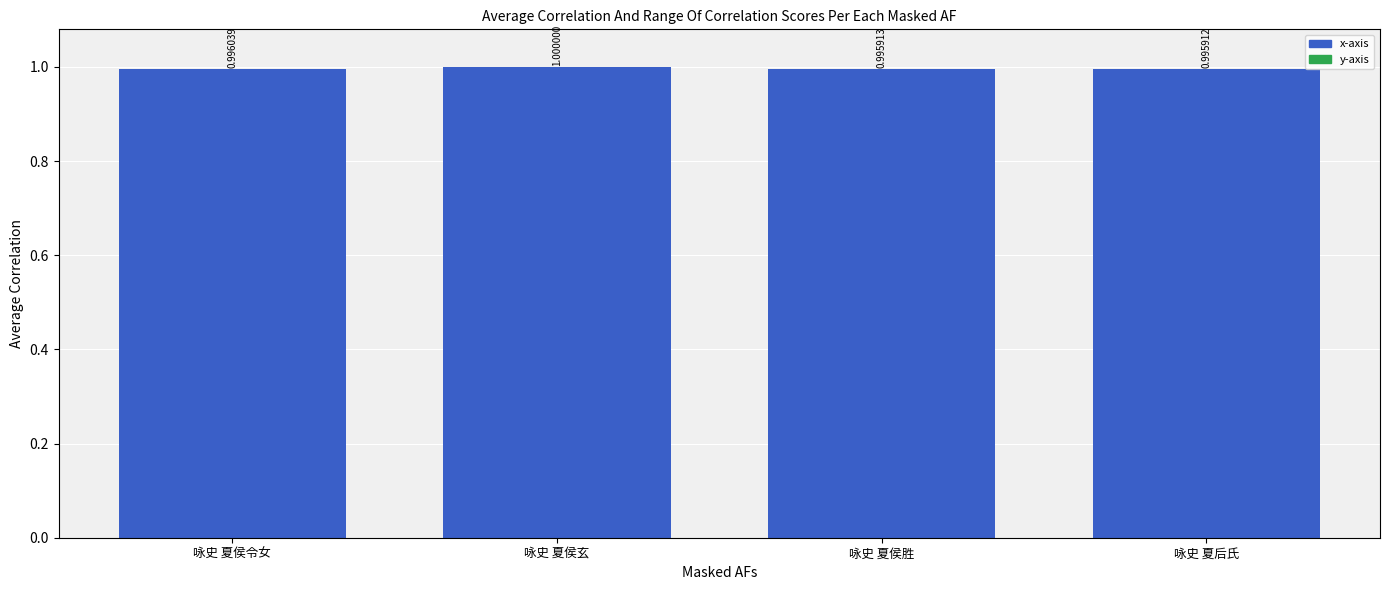

What is the label of the 4th bar from the left?

咏史 夏后氏